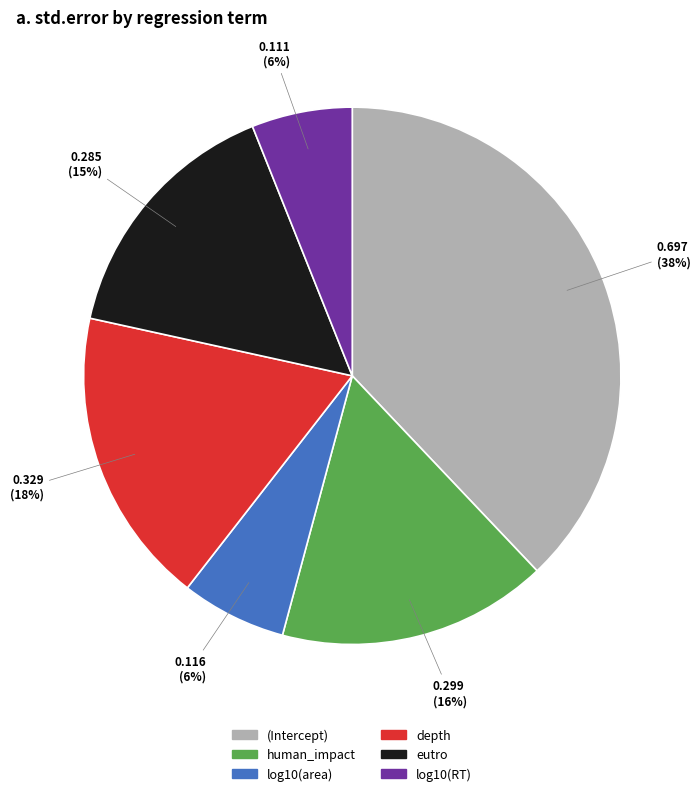

Is log10(area) the majority of the pie?

No